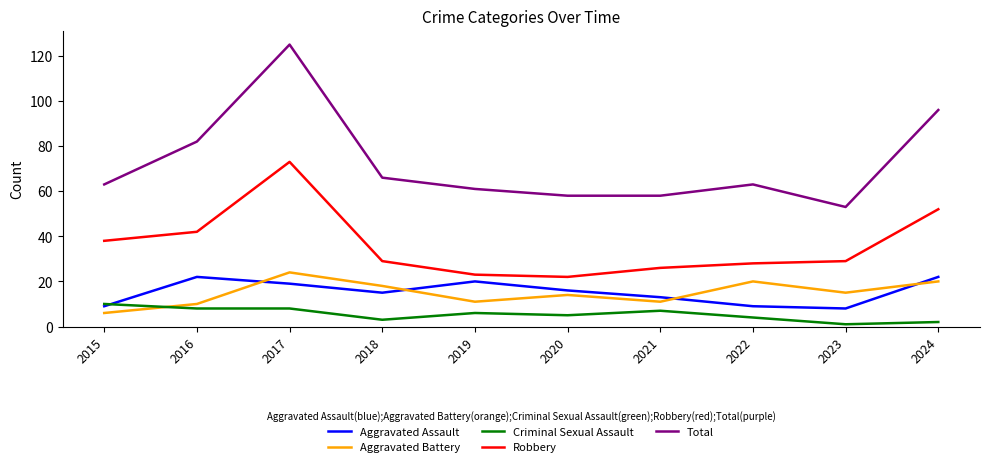

At which label does Criminal Sexual Assault first exceed 6?

2015